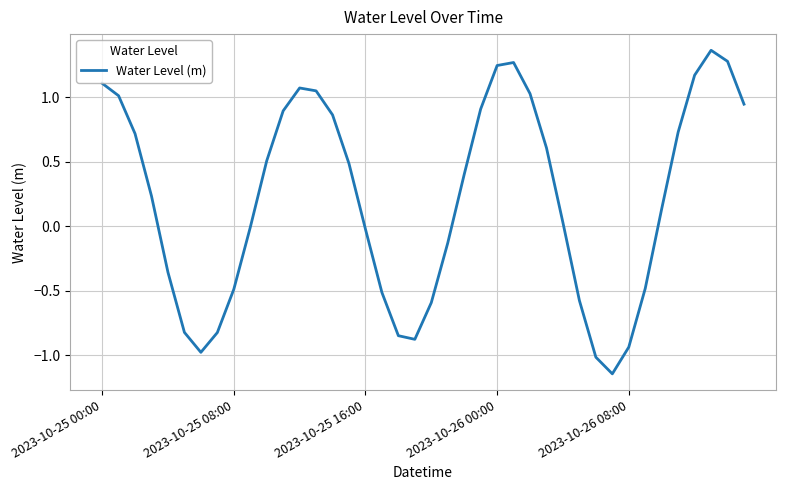

What is the difference between the maximum and minimum values?

2.5